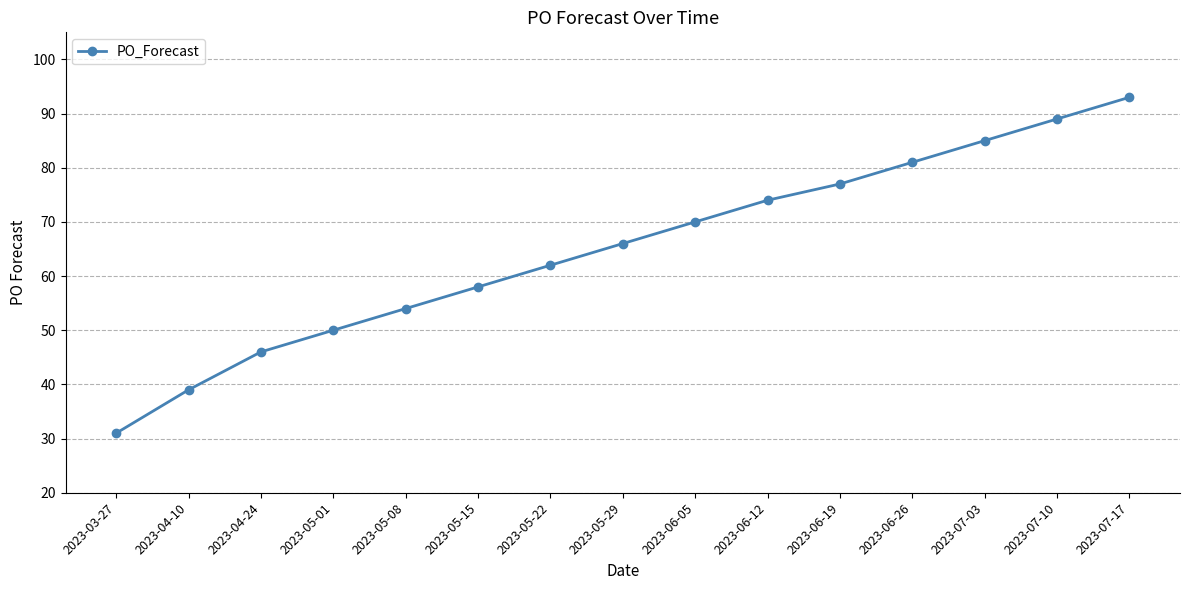

What position from the right is 2023-07-17?

1